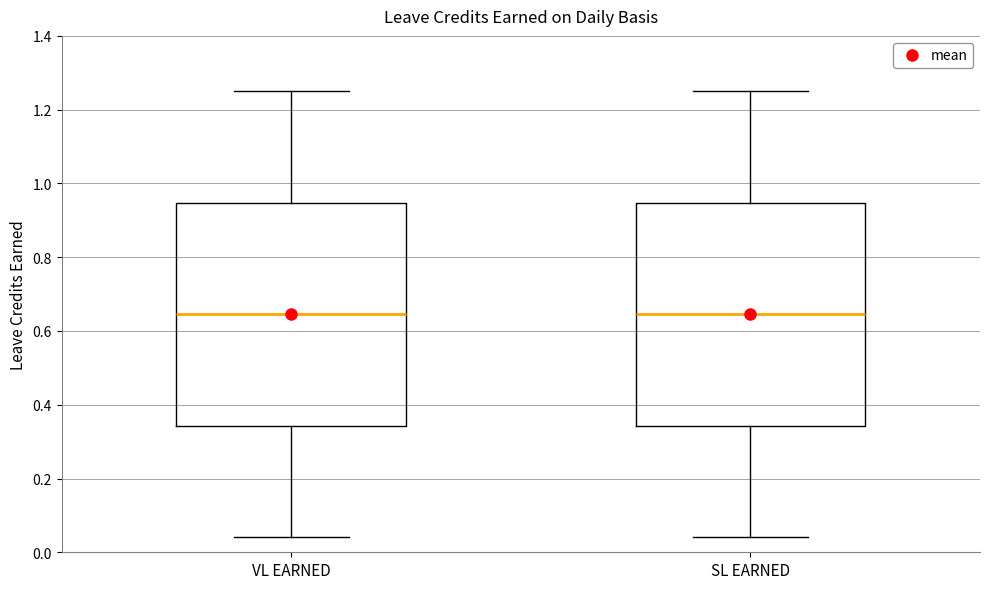

Reading left to right, transcribe this box plot: for each box, give where its median line is, the range the box spans, and where its two whiskers end, as read against the y-axis. The values are not printed on the chart, so give them approximately, as read against the axis.

VL EARNED: median 0.64, box 0.34 to 0.94, whiskers 0.04 to 1.26
SL EARNED: median 0.64, box 0.34 to 0.94, whiskers 0.04 to 1.26